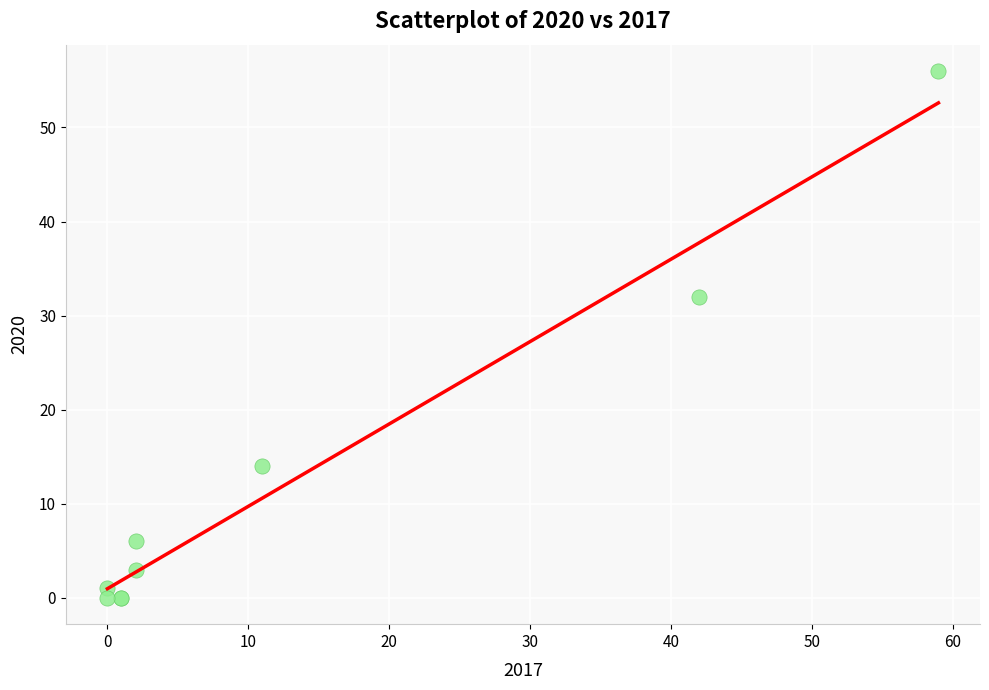

What Y value in the scatter plot is closest to 28?

32